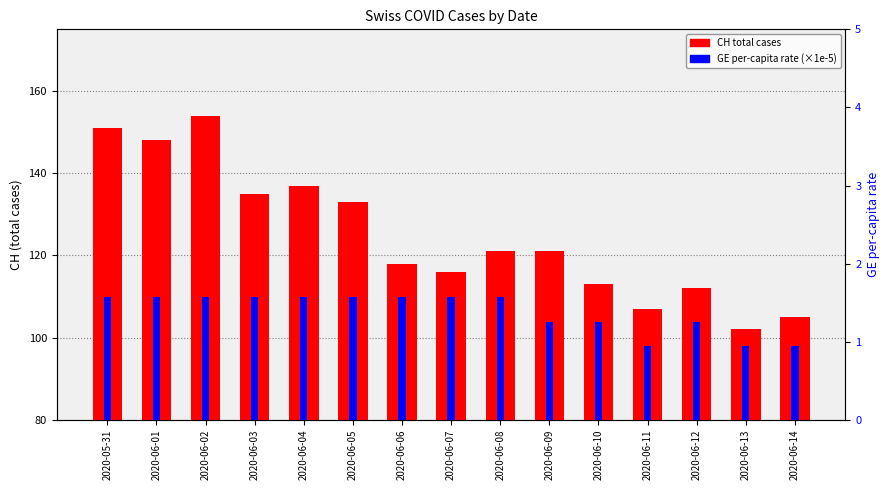

Between 2020-06-04 and 2020-06-06, which is larger?

2020-06-04